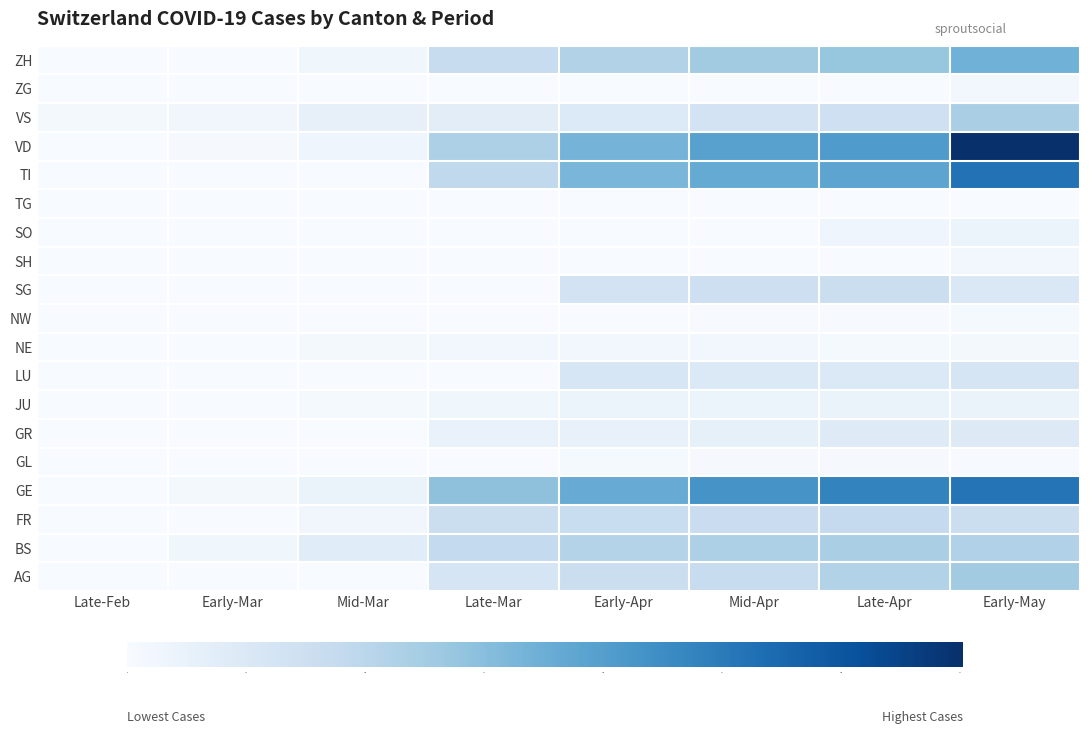

At which label does VD reach its minimum?

Late-Feb